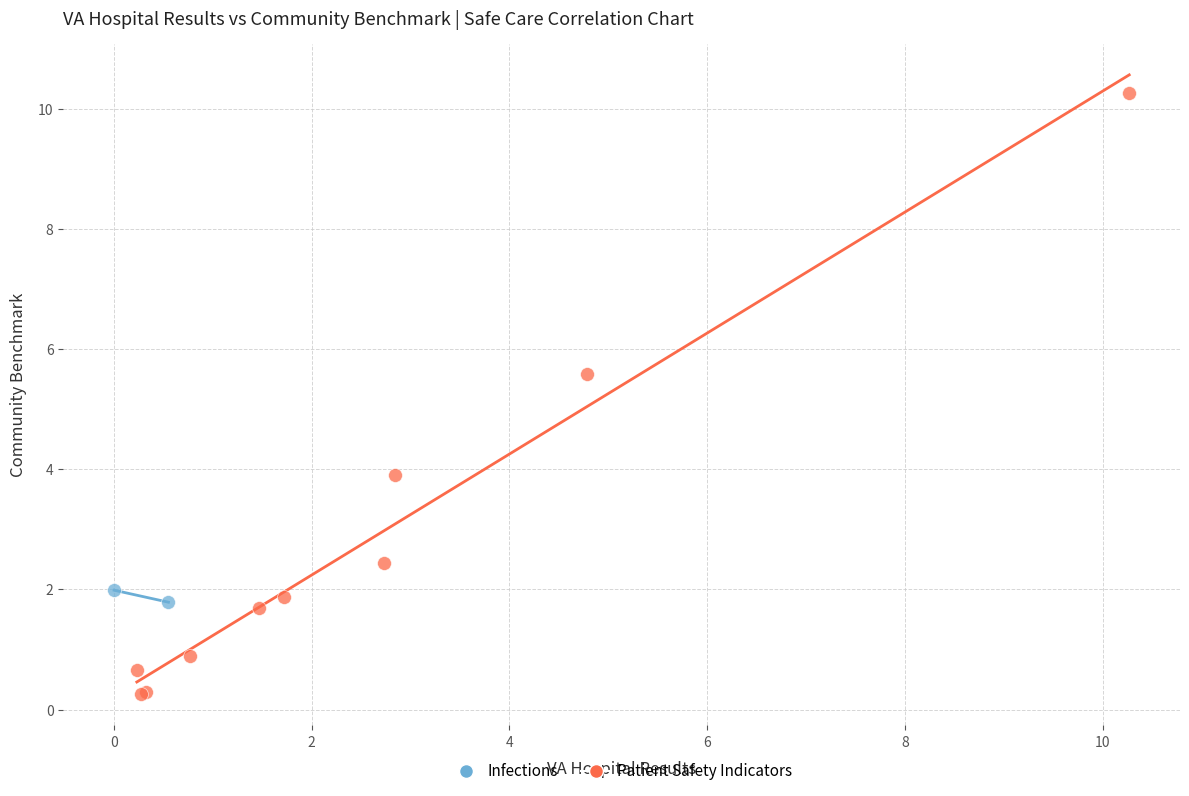

What are all the series names shown in the legend?

Infections, Patient Safety Indicators